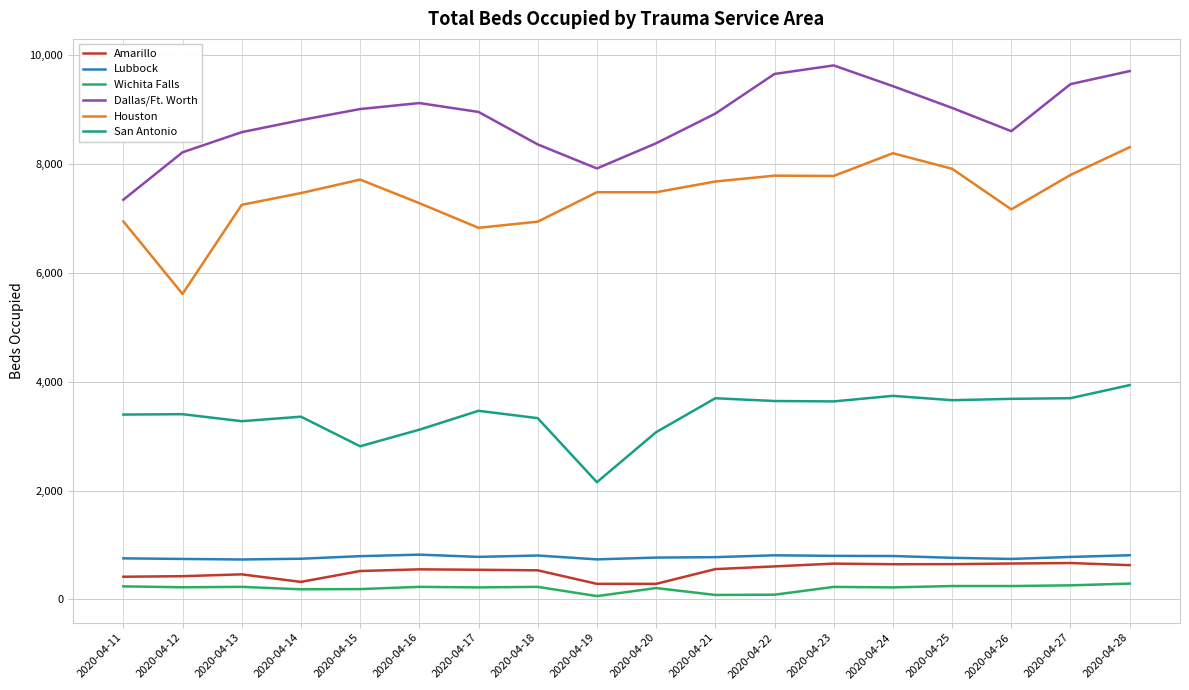

Which series has the largest total across all categories?

Dallas/Ft. Worth